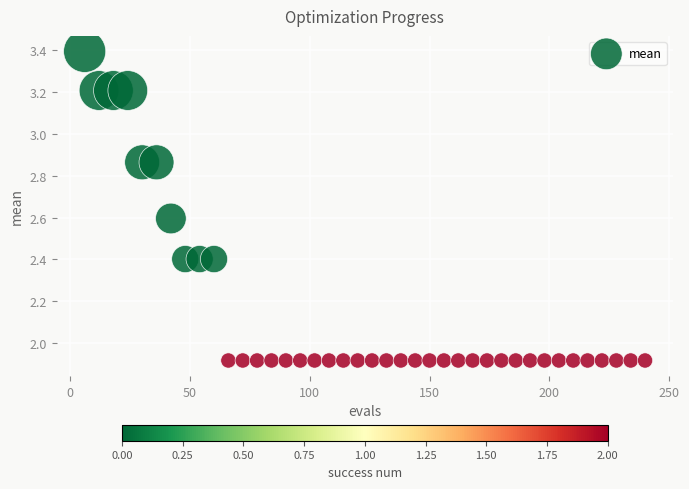

What is the range of X values (max minus min)?

234.0